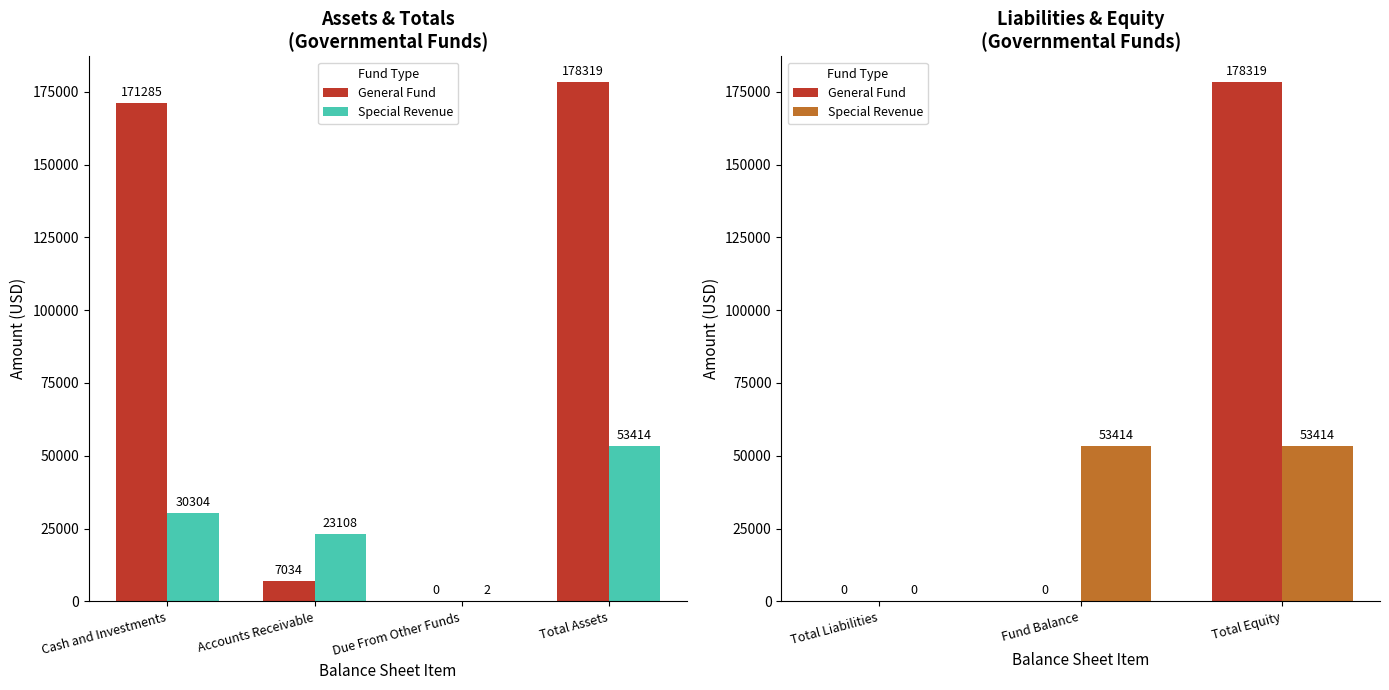

Rank the series by their average value, from lowest to highest.

Special Revenue, General Fund